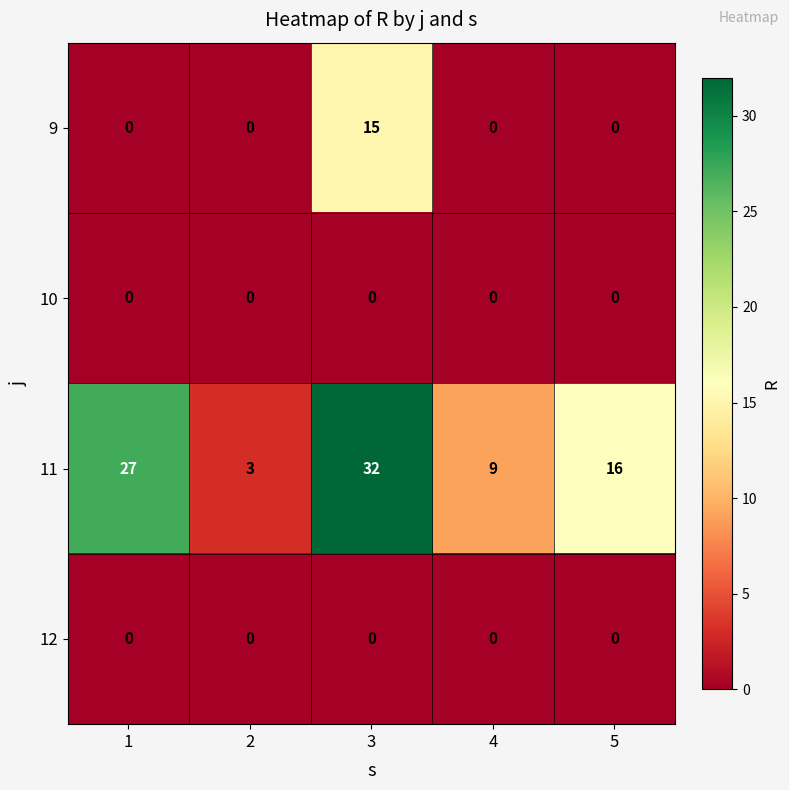

The value of 11 at 4 is 9. True or false?

True